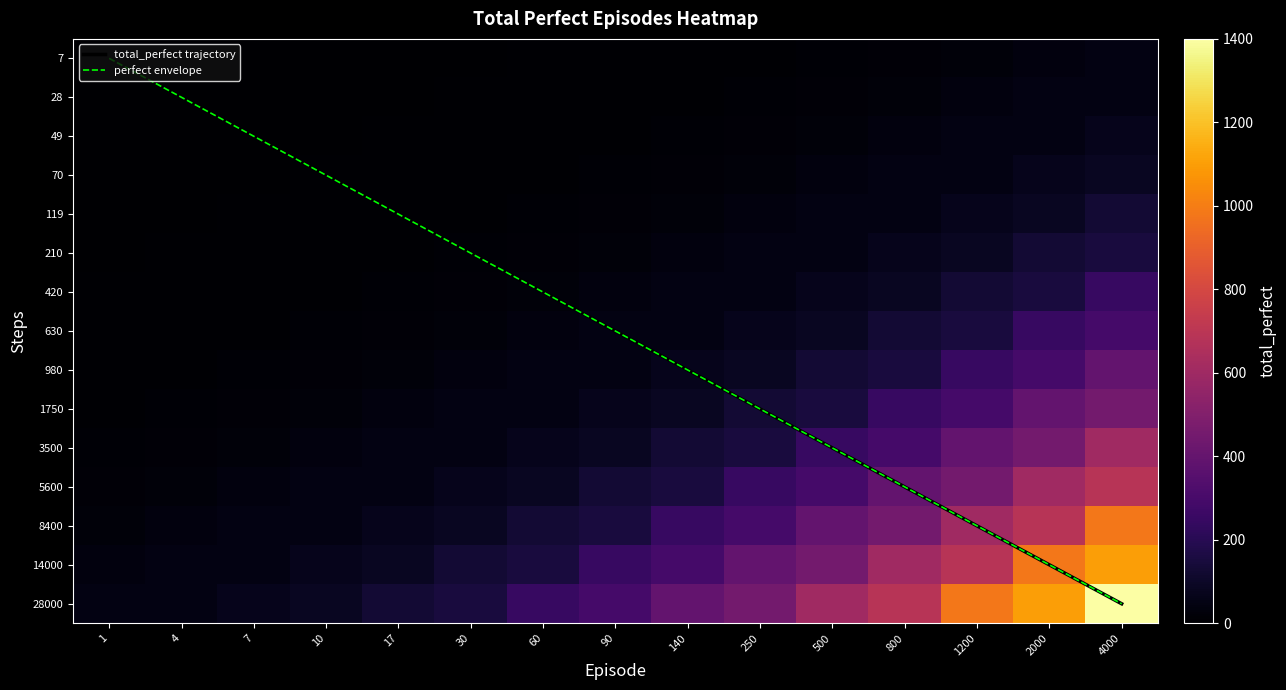

Rank the series by their maximum value, from highest to lowest.

28000, 14000, 8400, 5600, 3500, 1750, 980, 630, 420, 210, 119, 70, 49, 28, 7, total_perfect trajectory, perfect envelope